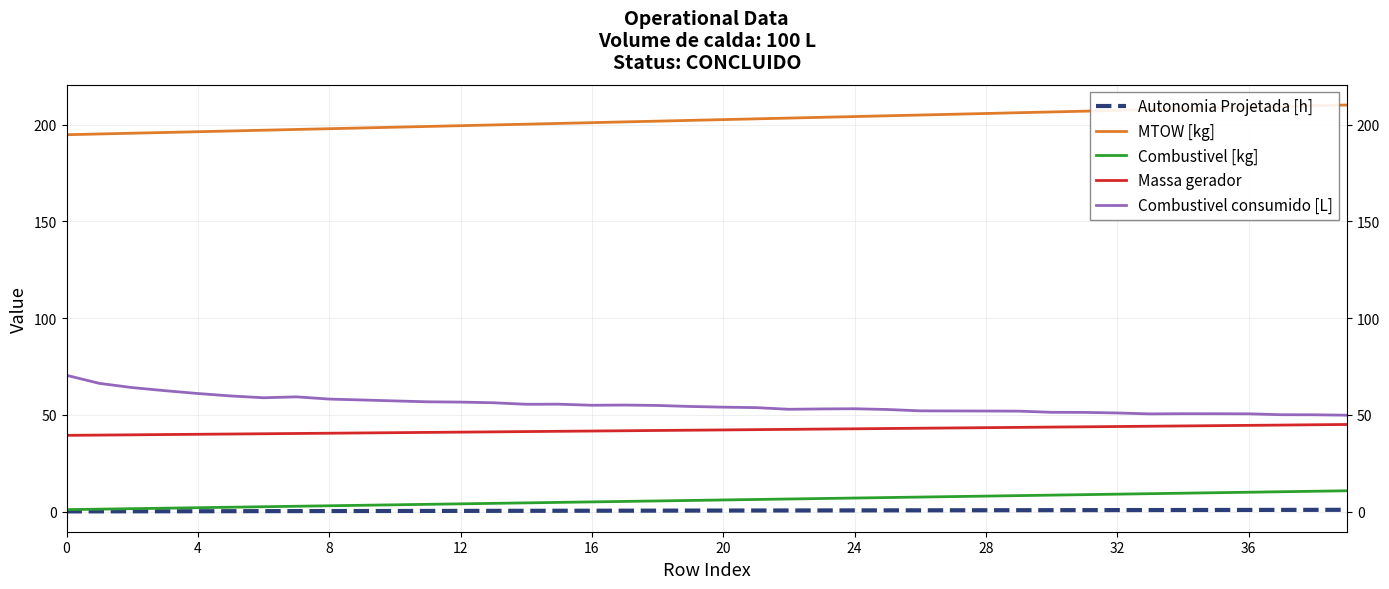

What is the difference between the highest and lowest values at 29?

205.4